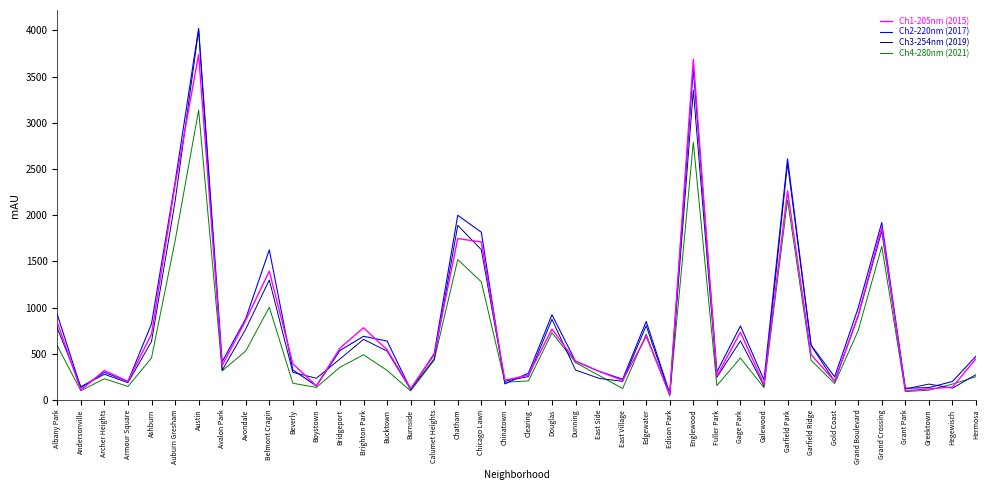

How many series are shown in this chart?

4